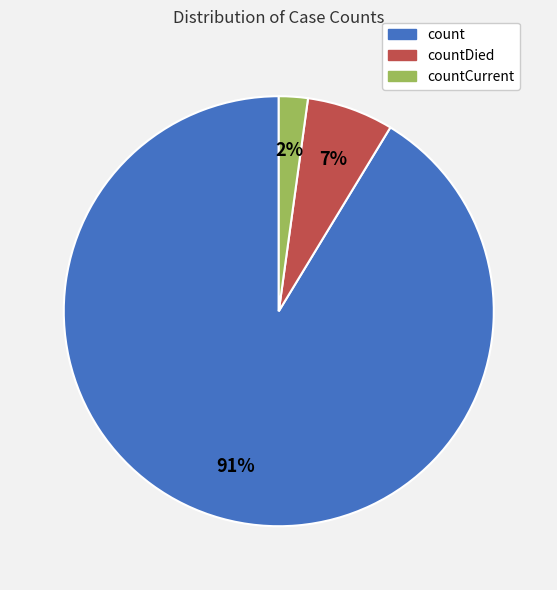

To the nearest percent, what is the difference between the count and countCurrent slice percentages?

89%